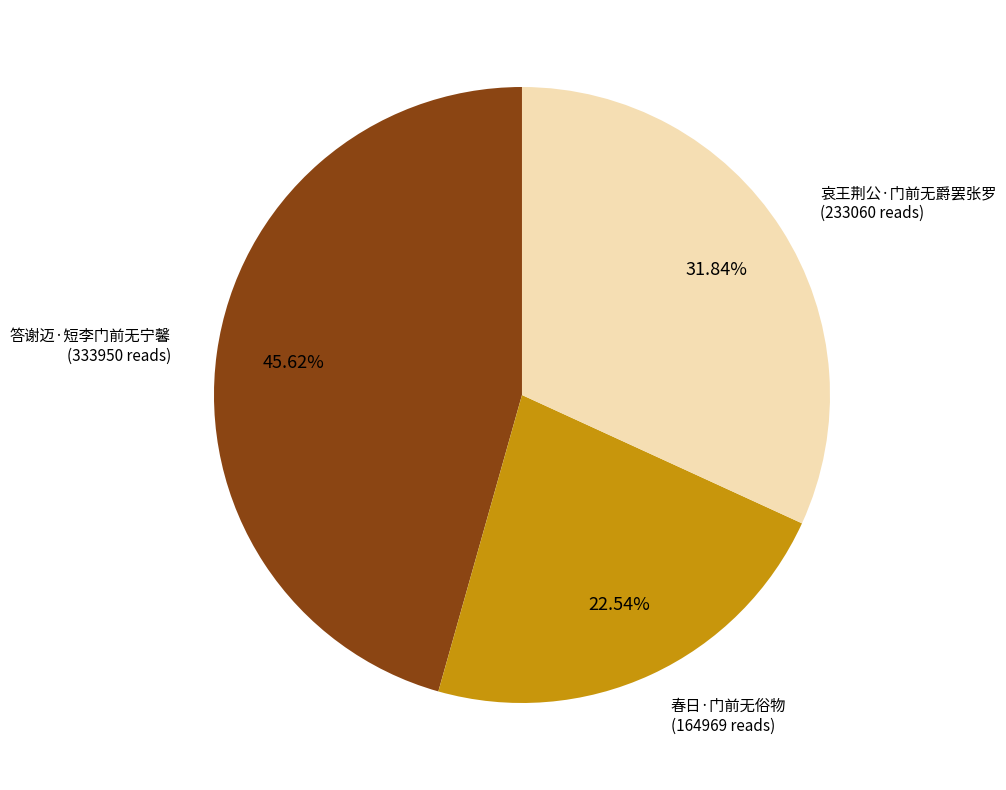

Does any single category account for the majority?

No